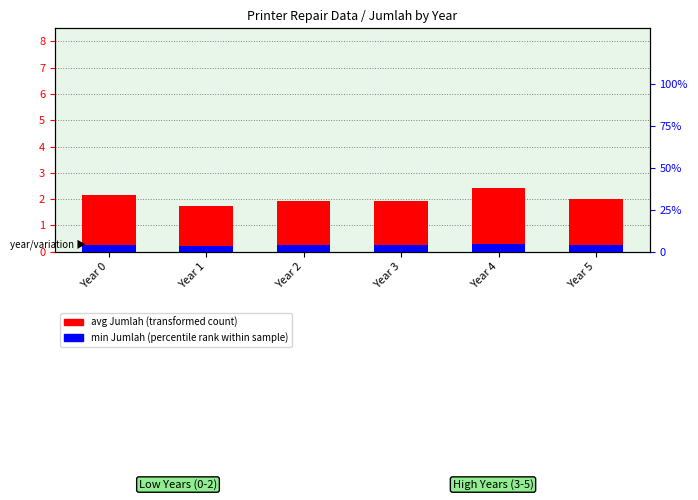

The avg Jumlah (transformed count) series shows 0.4 at Year 3. True or false?

False